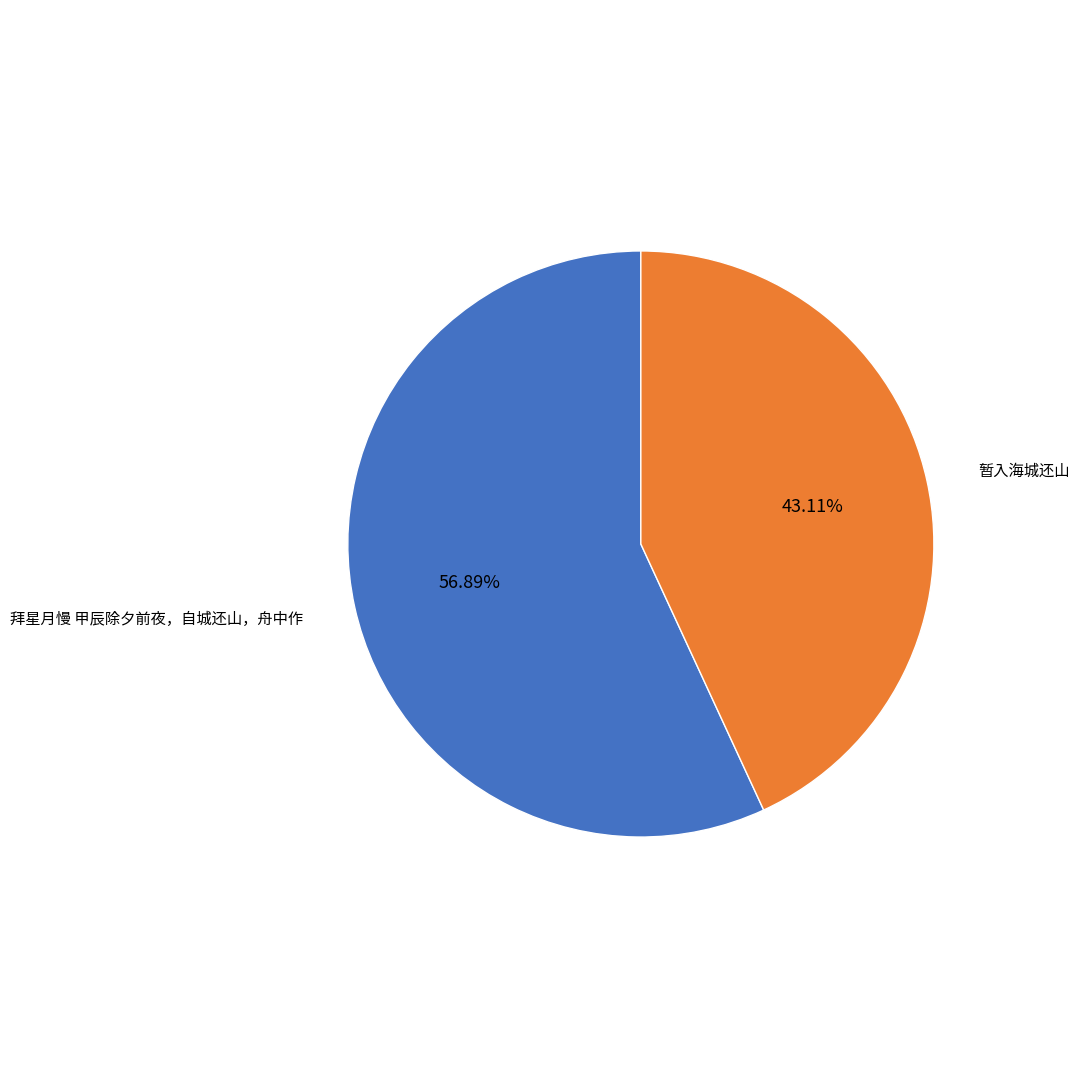

To the nearest percent, what percentage of the pie is 拜星月慢 甲辰除夕前夜，自城还山，舟中作?

57%